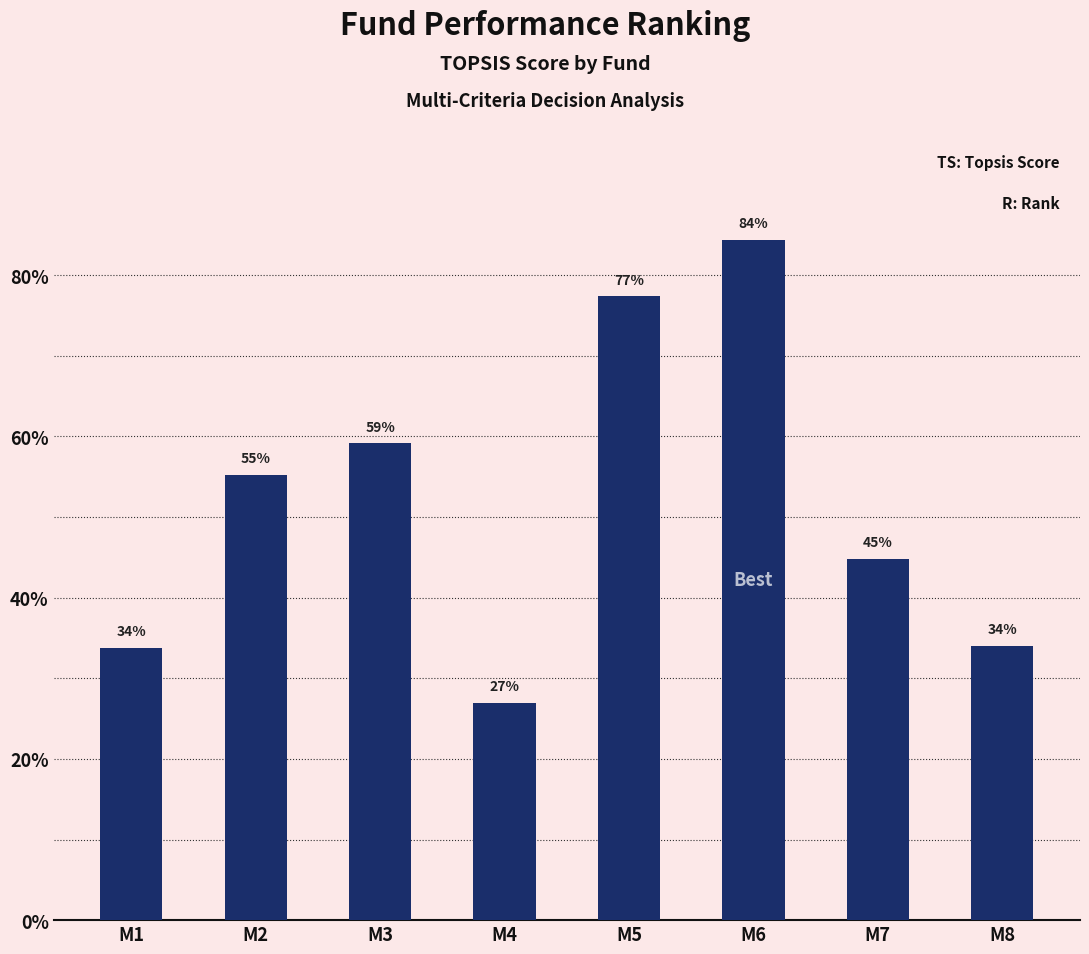

Reading left to right, transcribe all the data shown in this chart.

0.3	0.6	0.6	0.3	0.8	0.8	0.4	0.3